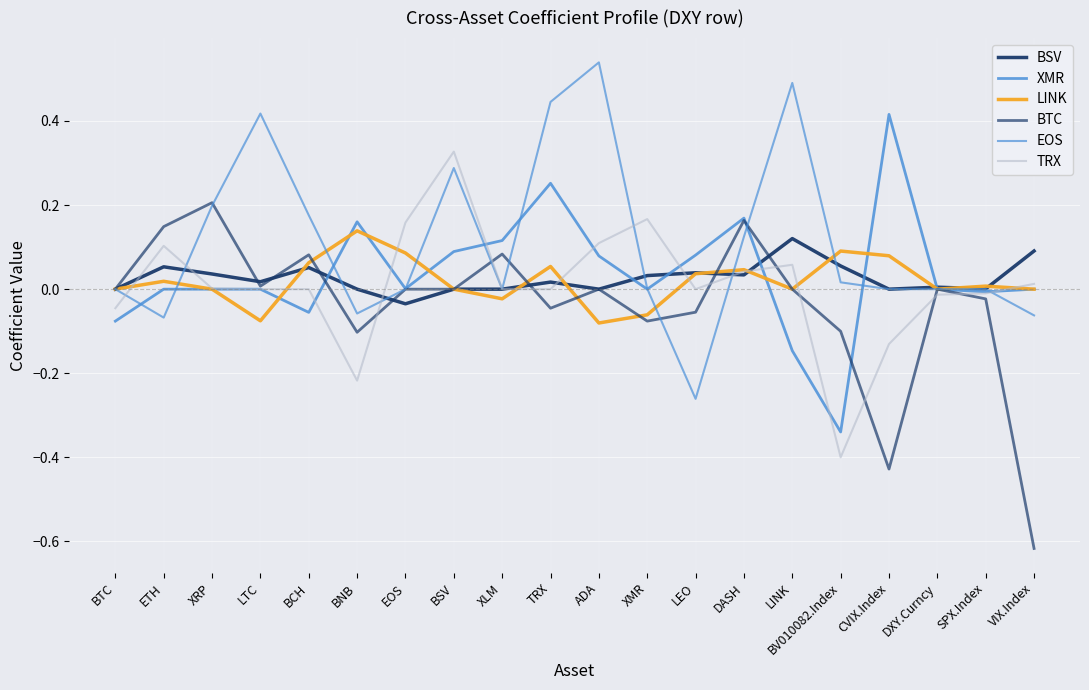

True or false: XMR has a value of -0.1 at BCH.

True